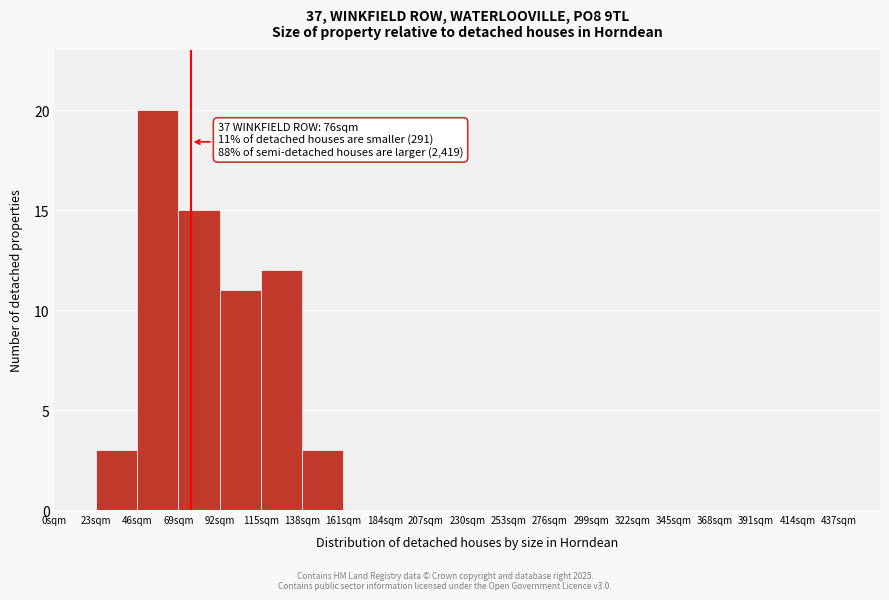

Over which range of the x-axis is the bar tallest?

46 to 69